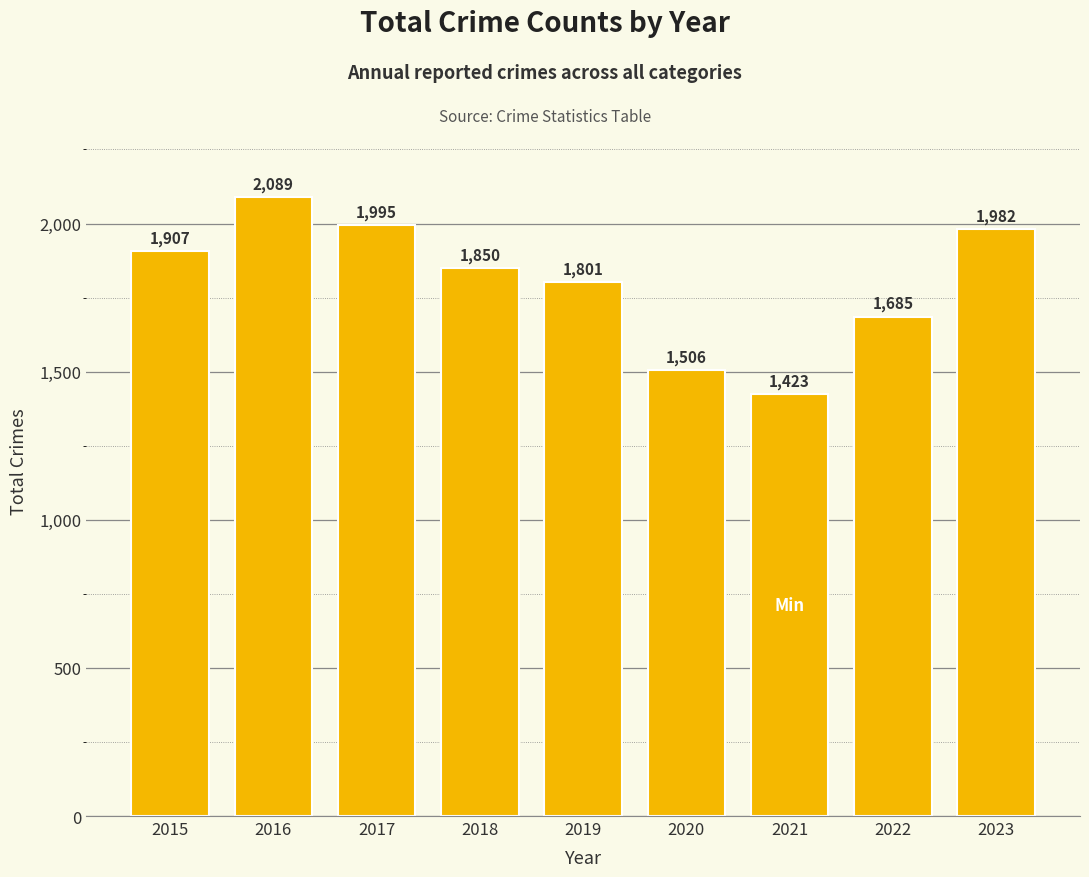

At which label is the value closest to 1756?

2019